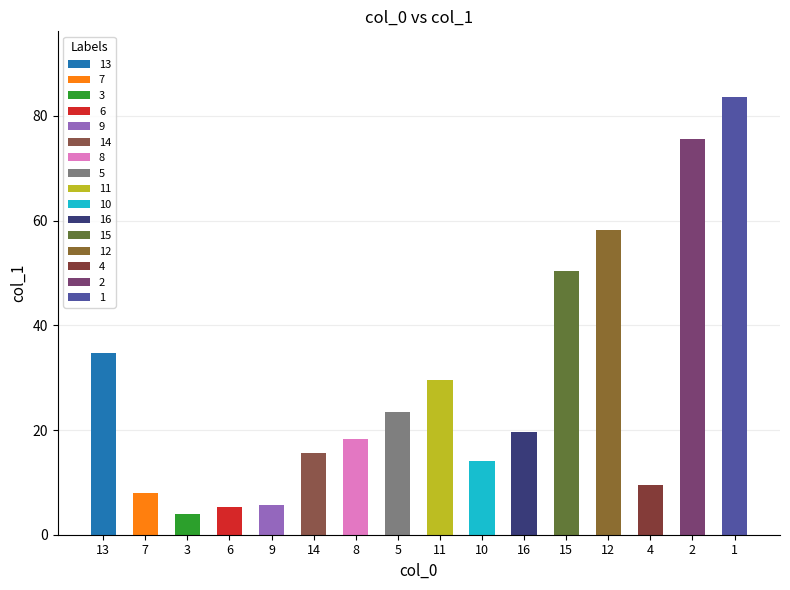

Where does the data first go above 19?

13